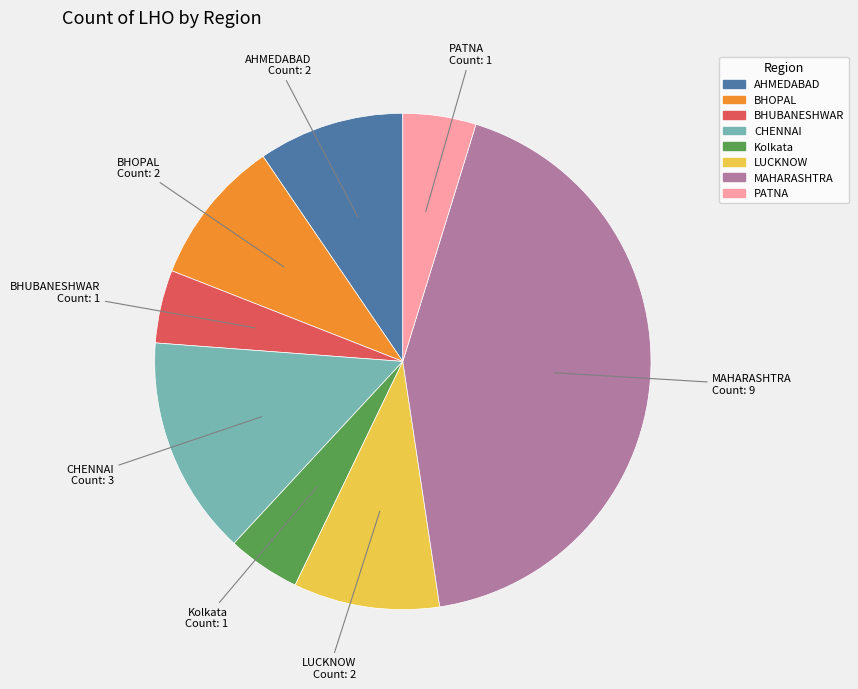

Is it true that CHENNAI is 7% of the pie?

False